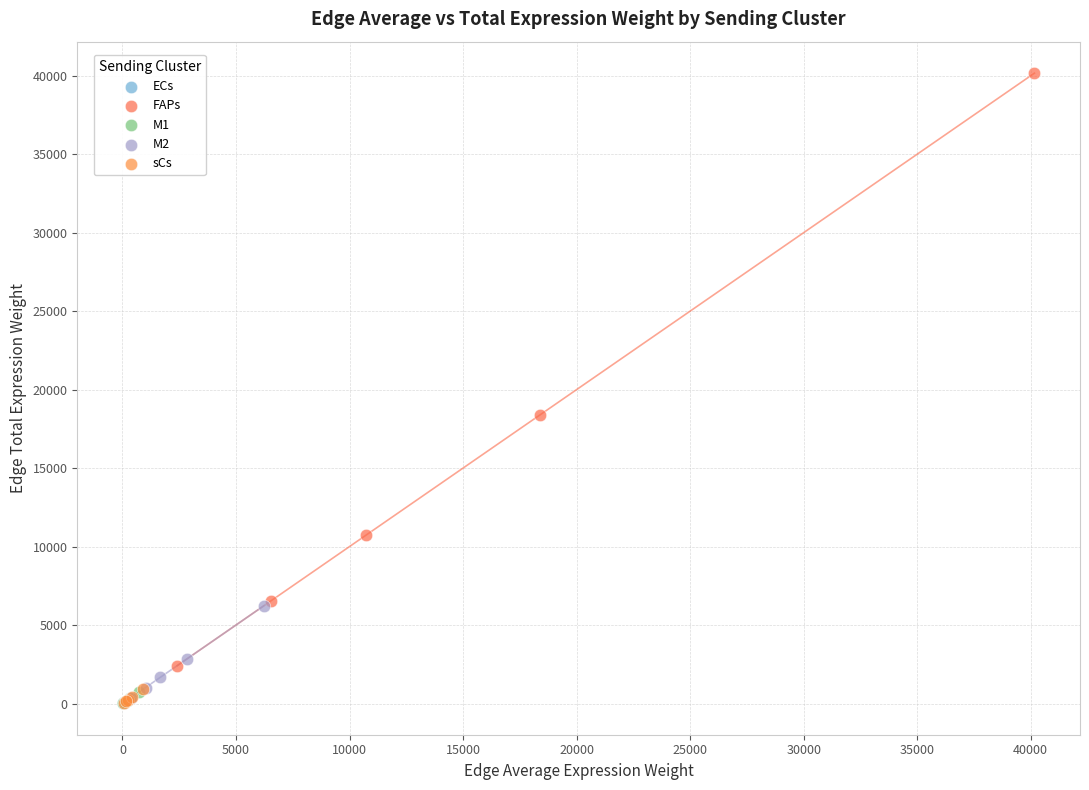

Which series contains the highest Y value?

FAPs